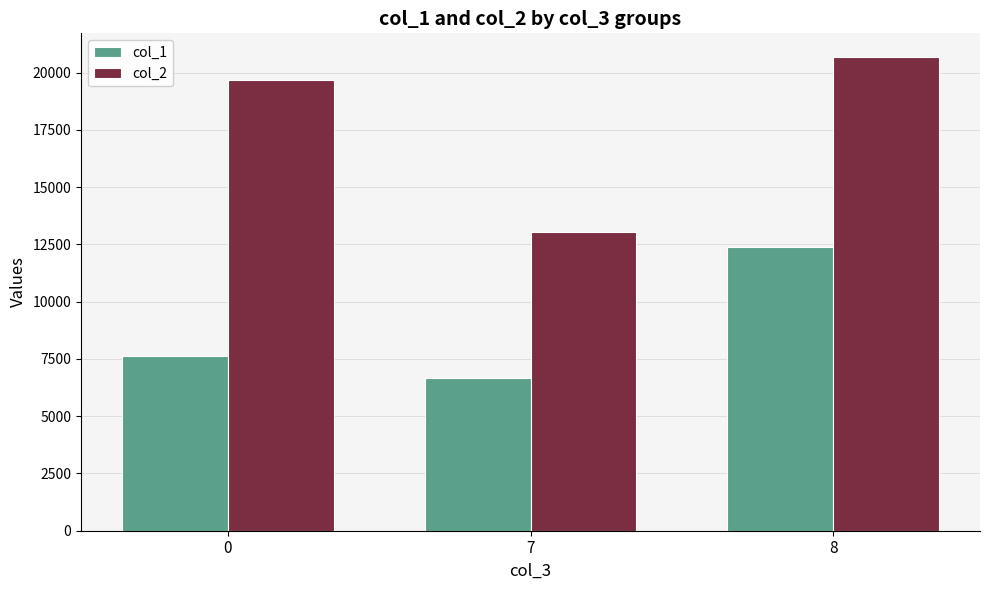

List the series in order of their peak value, highest first.

col_2, col_1